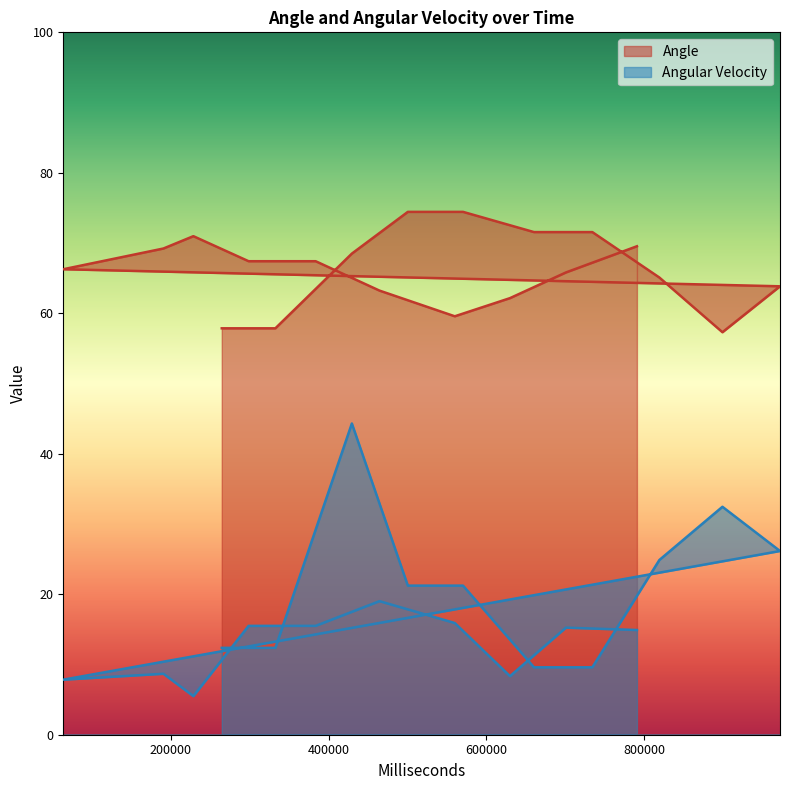

What is the maximum value shown in the chart?

74.4